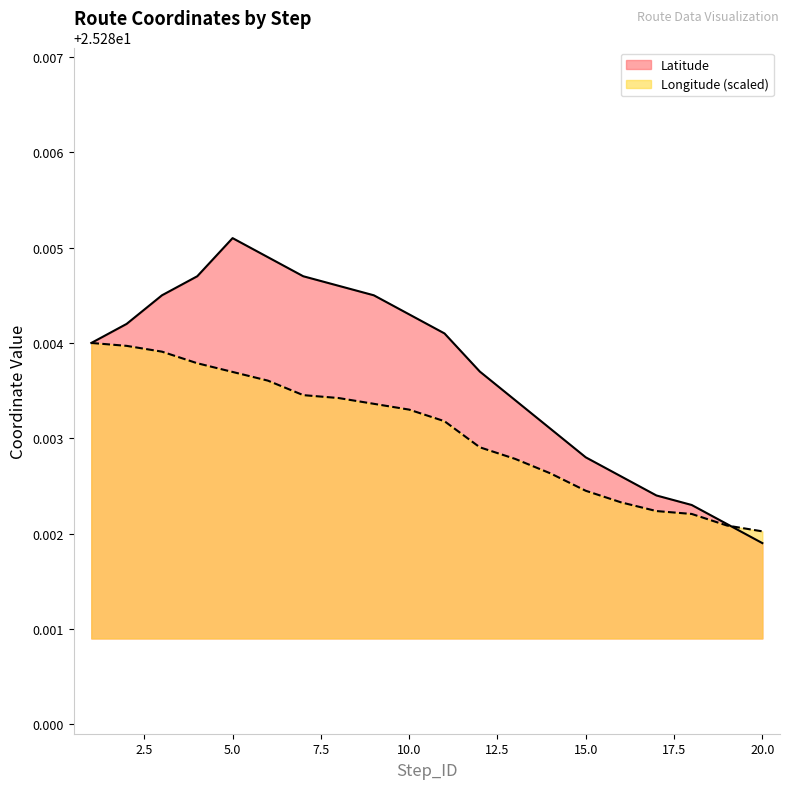

After their last crossing, which series has the higher values: Longitude or Latitude?

Longitude